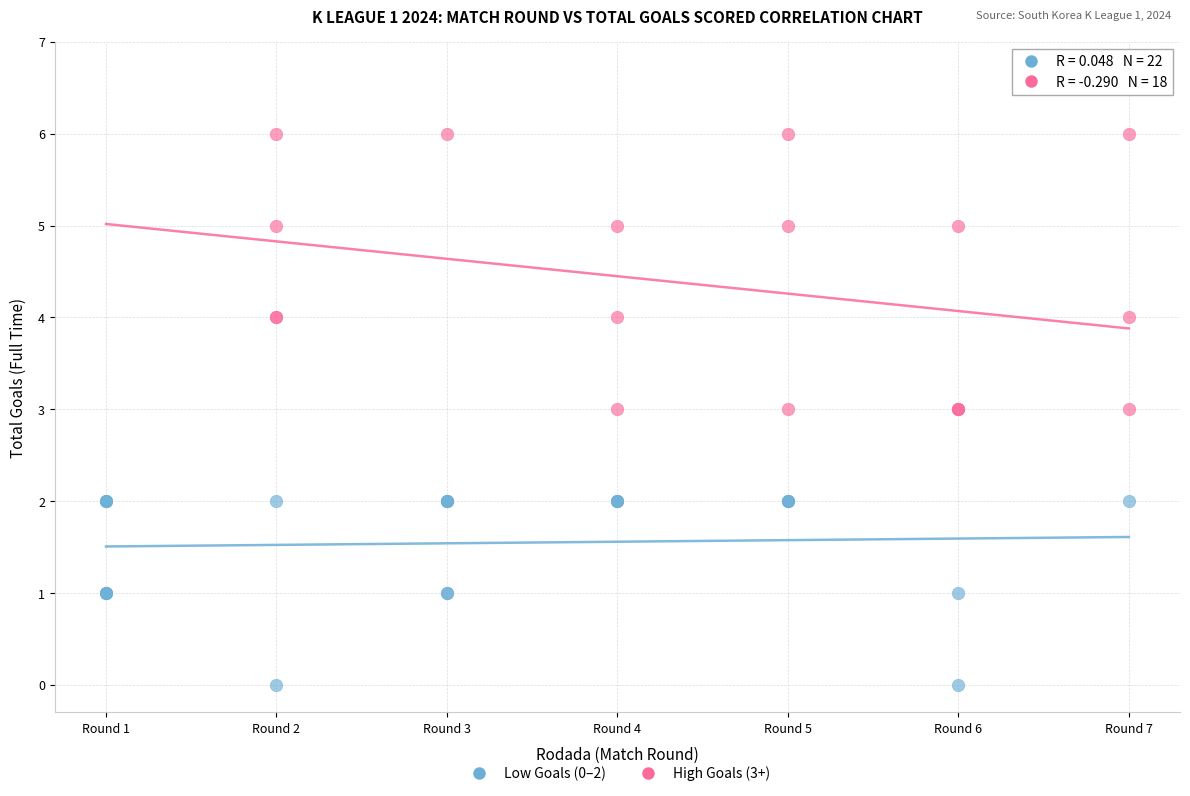

Which series contains the lowest Y value?

Low Goals (0–2)